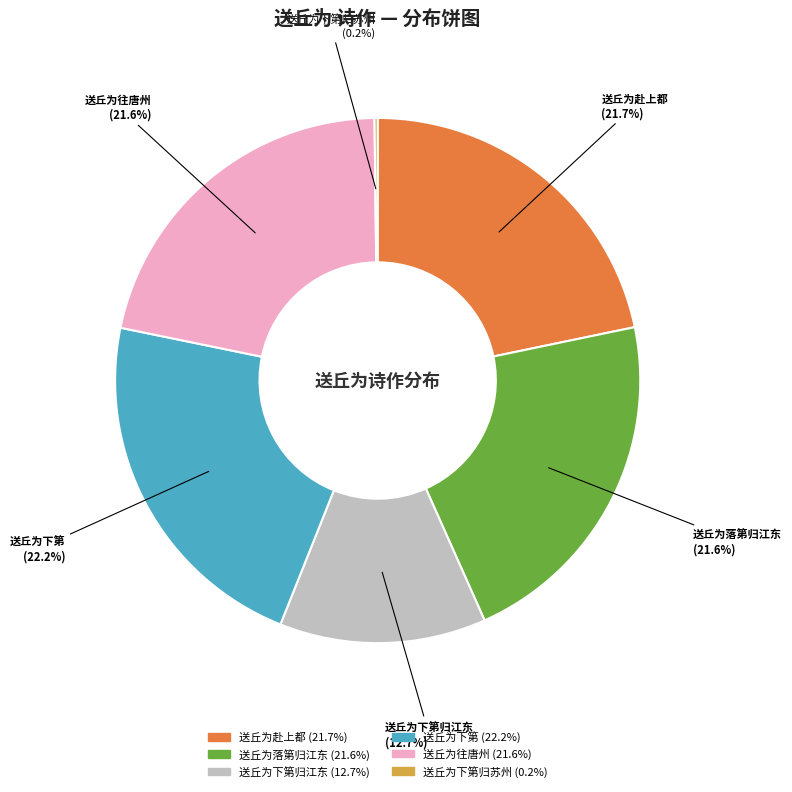

Is there a majority slice in this chart?

No